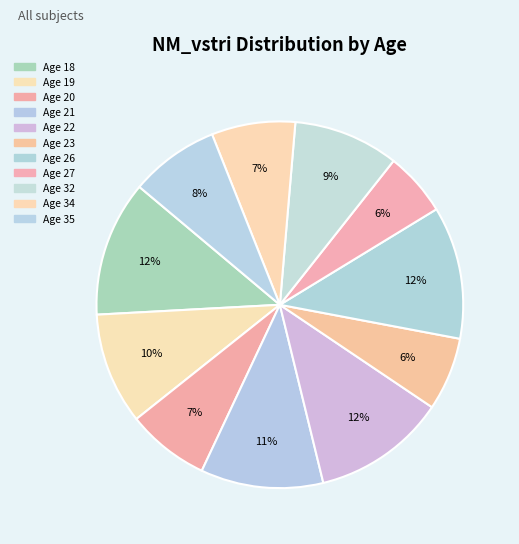

How many slices are in this pie chart?

11